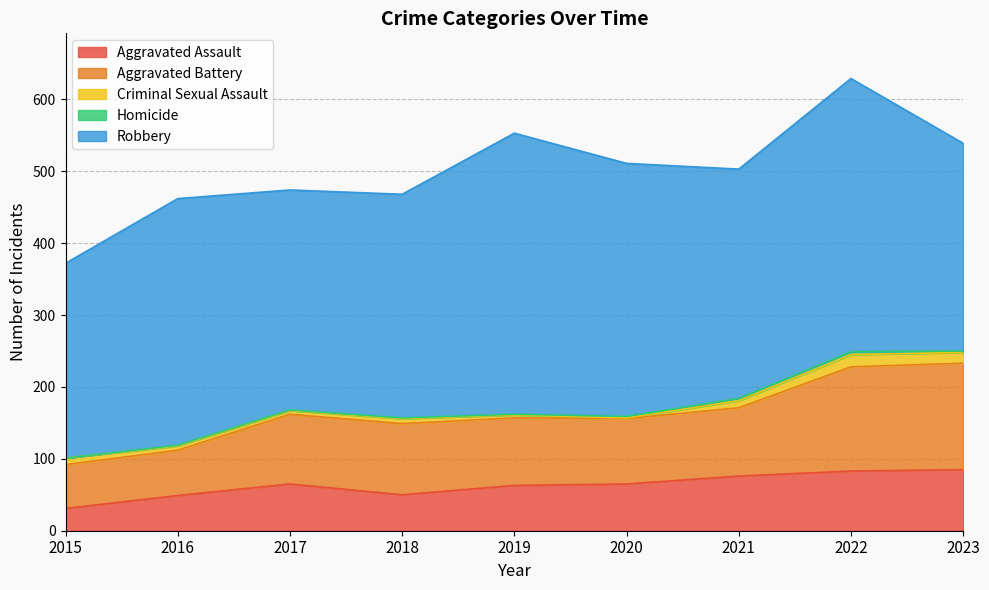

Reading left to right, transcribe all the data shown in this chart.

Aggravated Assault: 31	49	65	50	63	65	76	83	85
Aggravated Battery: 61	63	97	99	94	91	95	145	148
Criminal Sexual Assault: 9	6	5	7	4	1	10	17	15
Homicide: 0	1	1	1	1	2	3	4	2
Robbery: 271	343	306	311	391	352	319	380	289